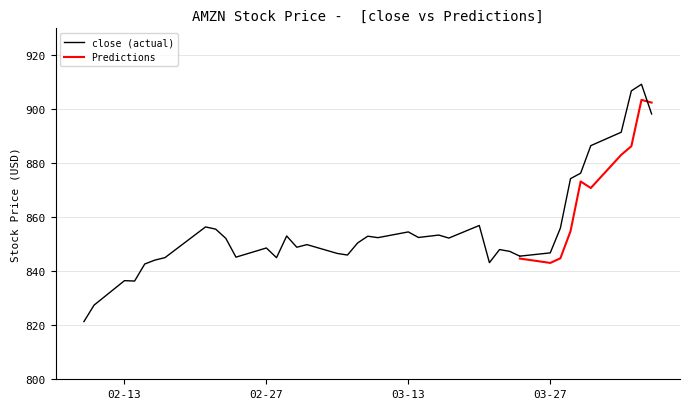

How many data points in close are above 852?

20